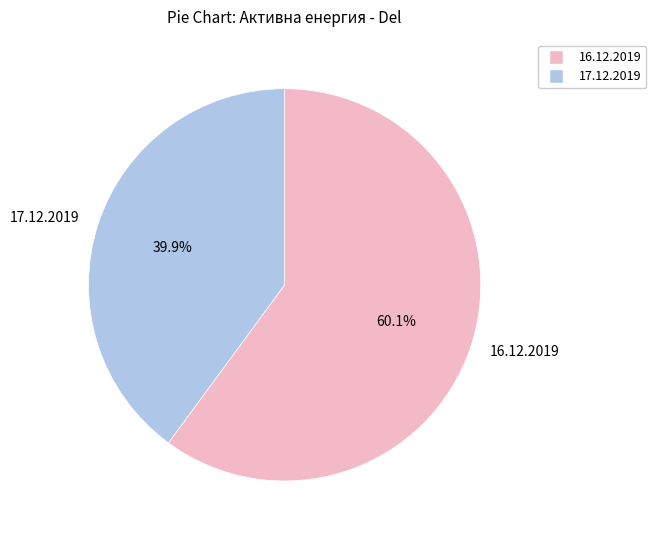

What percentage is NOT represented by 16.12.2019?

39.9%